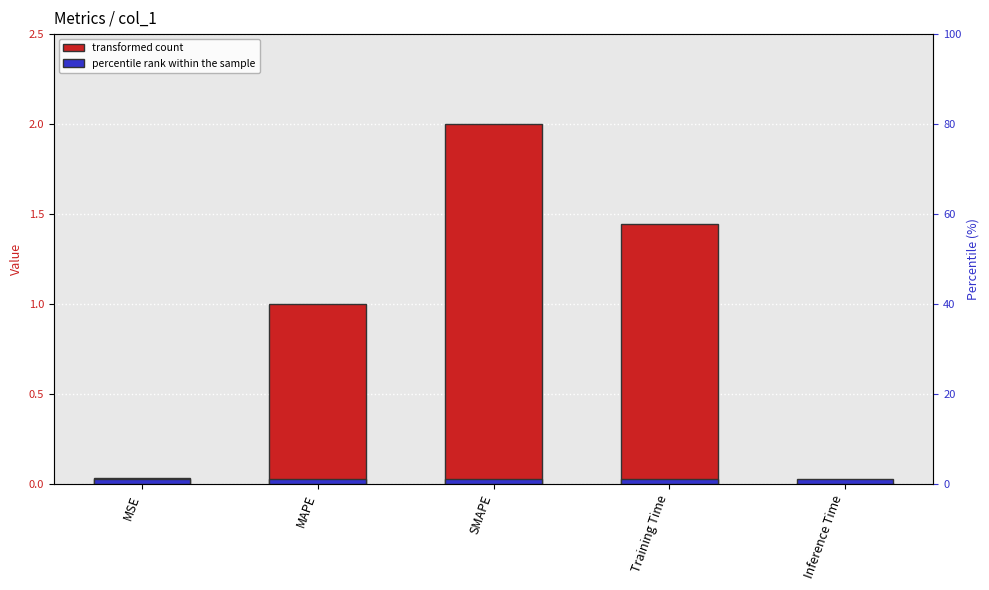

How many data points does each series have?

5